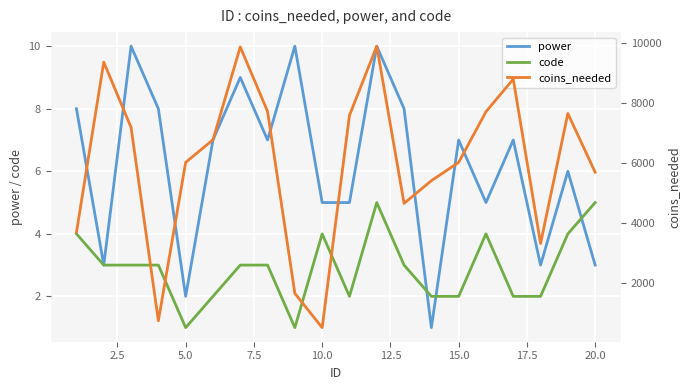

The code series shows 4 at 10.0. True or false?

True